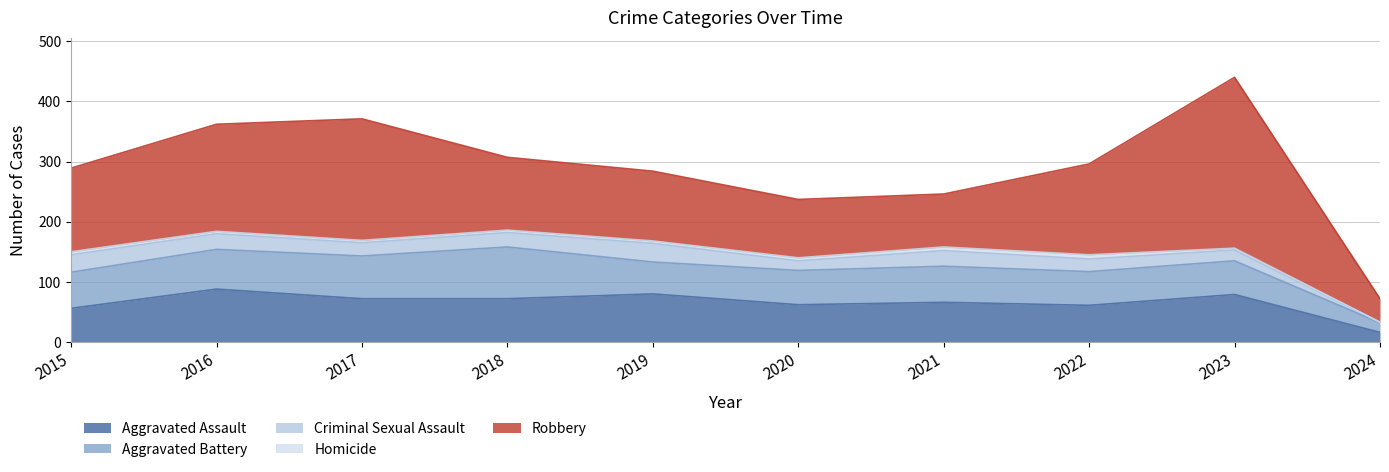

Between 2021 and 2022, which is larger?

2021